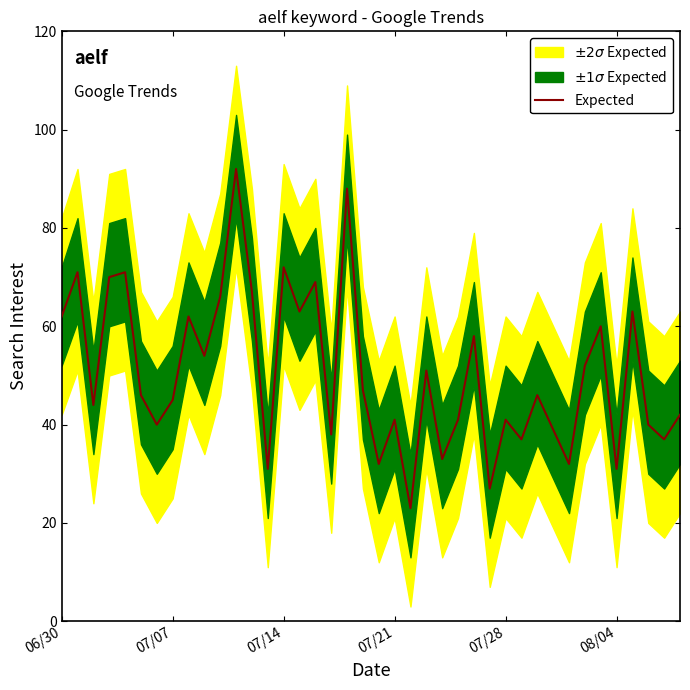

What is the value of the 18th point from the left?

38